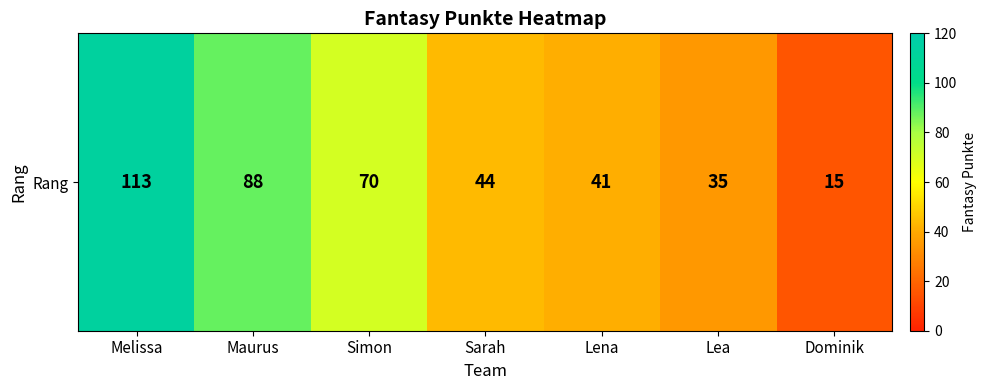

Is it true that the value at Dominik is 7?

False